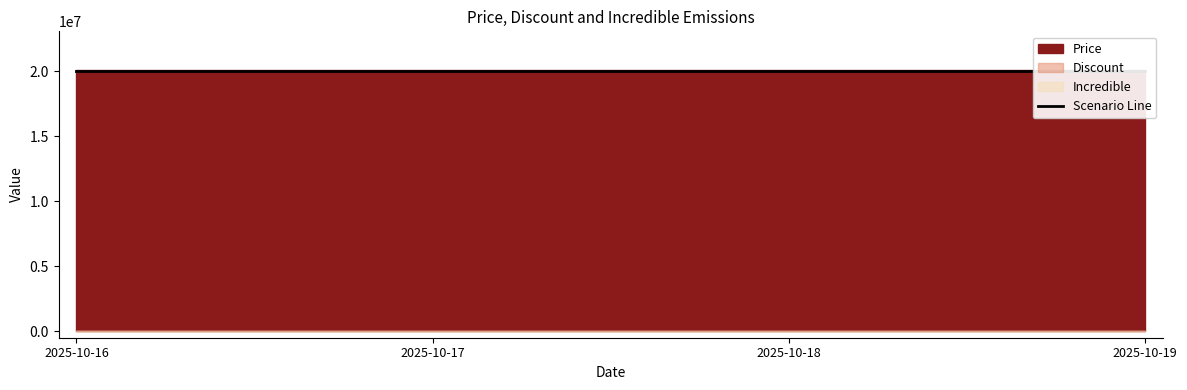

Between 2025-10-18 and 2025-10-19, which is larger?

2025-10-18